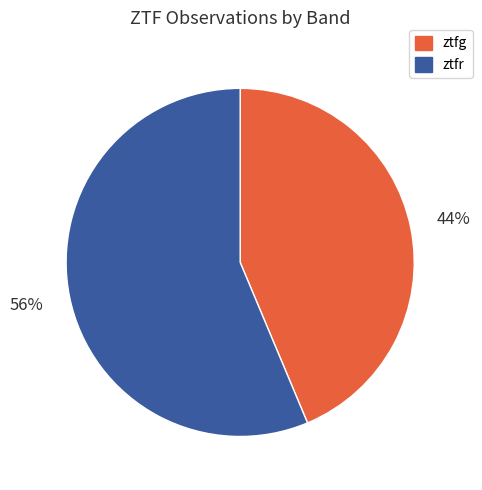

Rank the categories by value from lowest to highest.

ztfg, ztfr